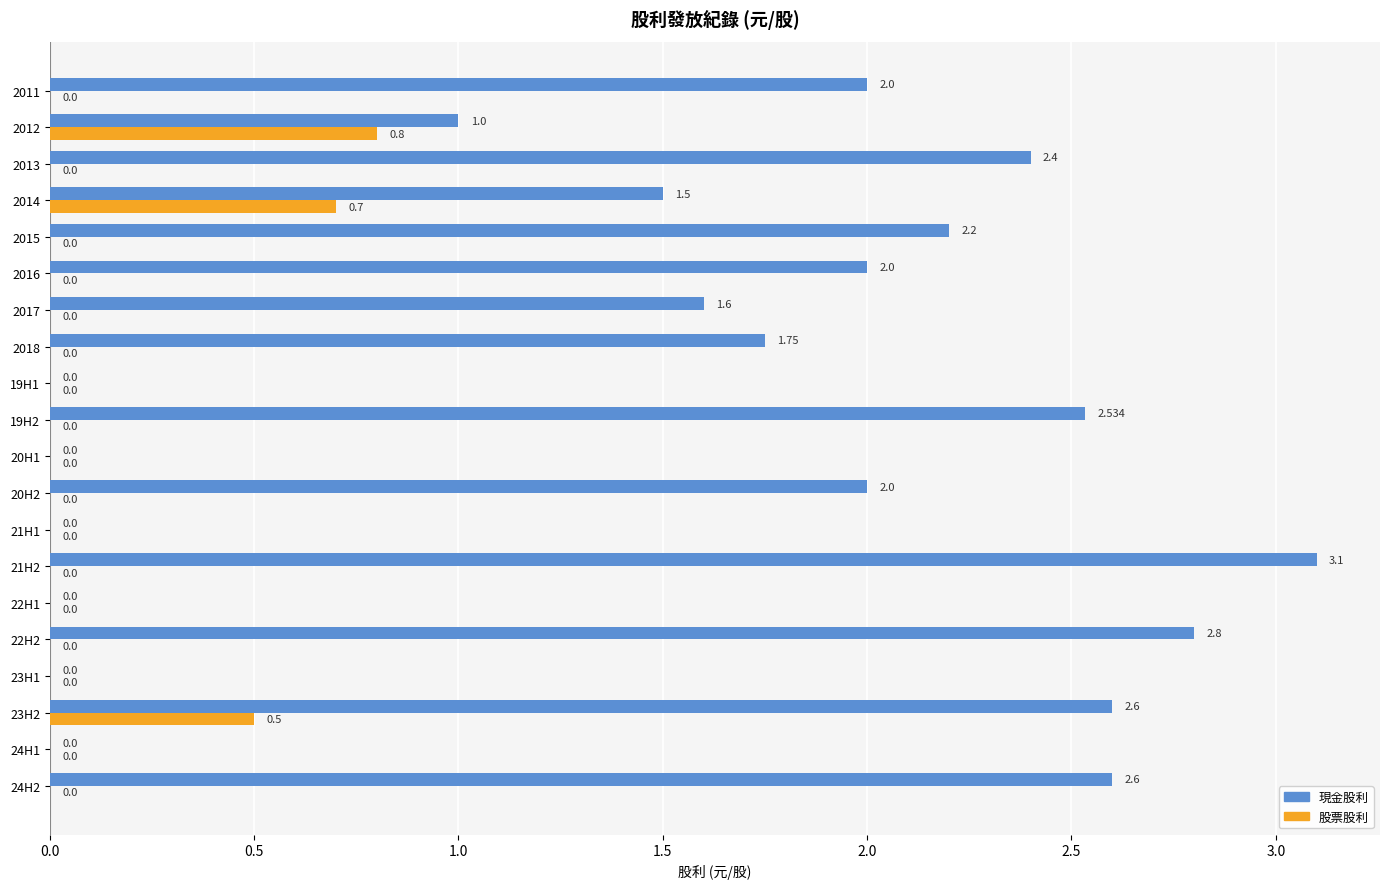

How many positive values does the 股票股利 series have?

3